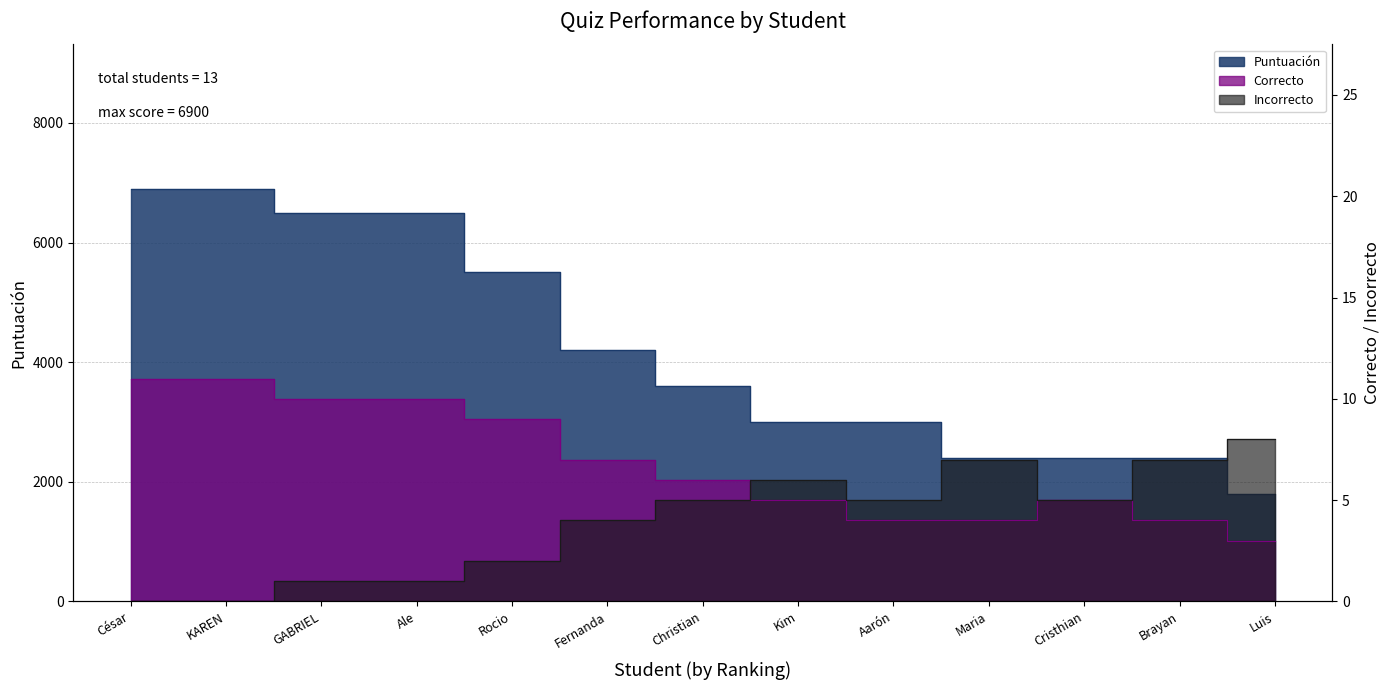

What position from the left is Ale?

4